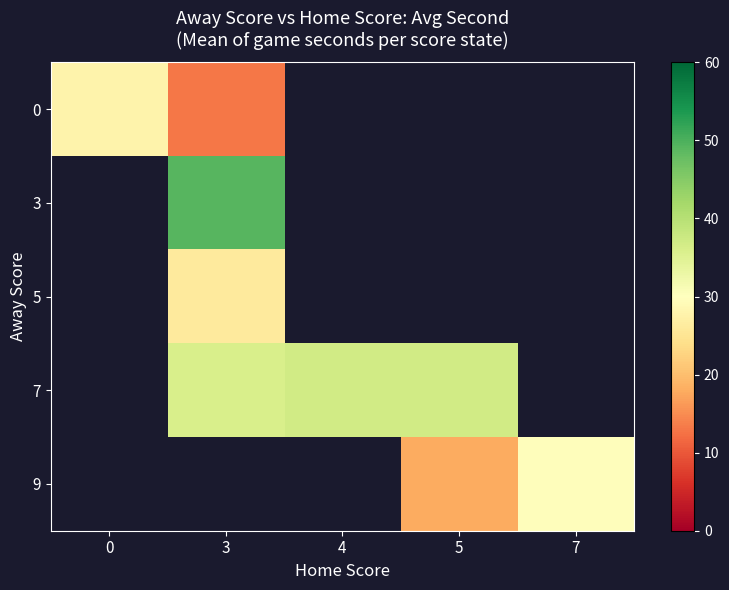

At which category is the sum across all series the highest?

3